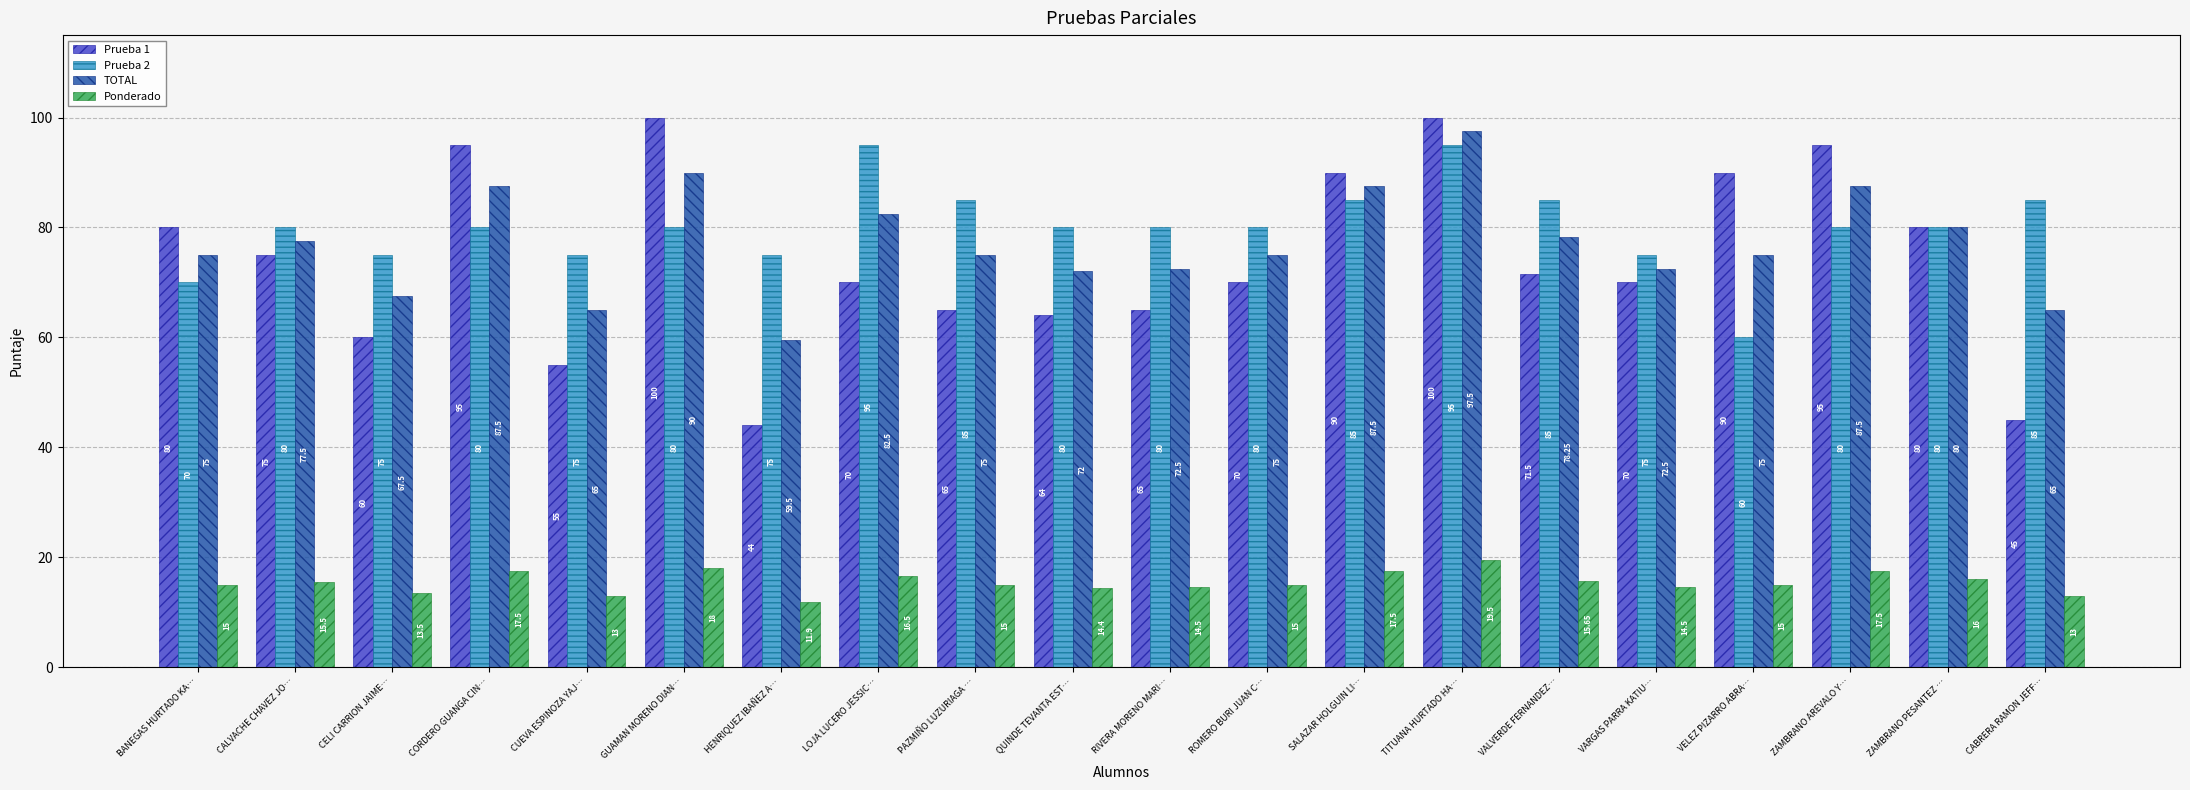

Between CELI CARRION JAIME… and SALAZAR HOLGUIN LI…, which series saw the biggest shift?

Prueba 1